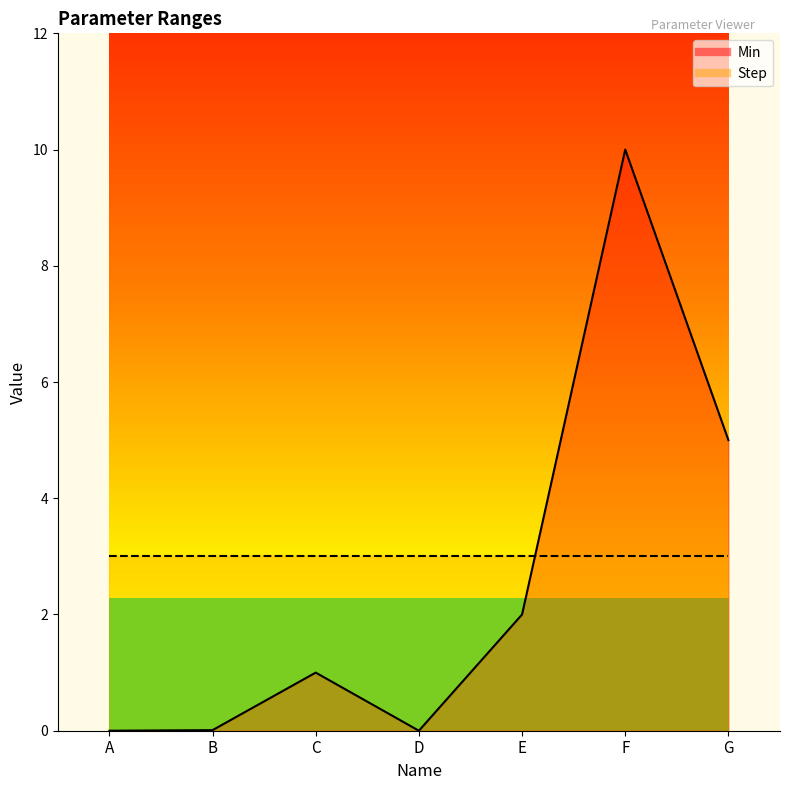

What is the difference between the values at G and A?

5.0